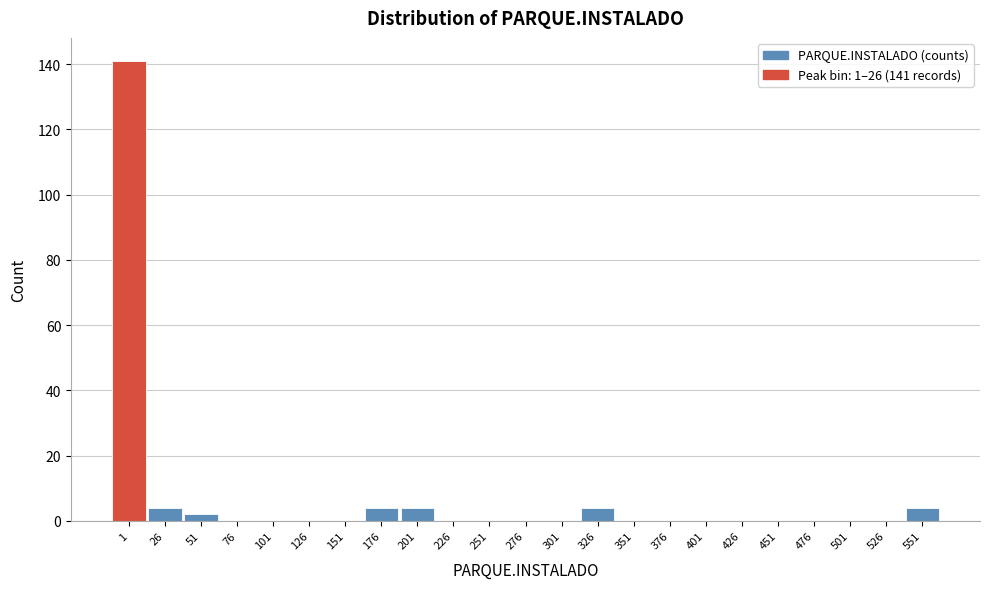

Reading left to right, extract all data points from this chart.

1=141	26=4	51=2	76=0	101=0	126=0	151=0	176=4	201=4	226=0	251=0	276=0	301=0	326=4	351=0	376=0	401=0	426=0	451=0	476=0	501=0	526=0	551=4